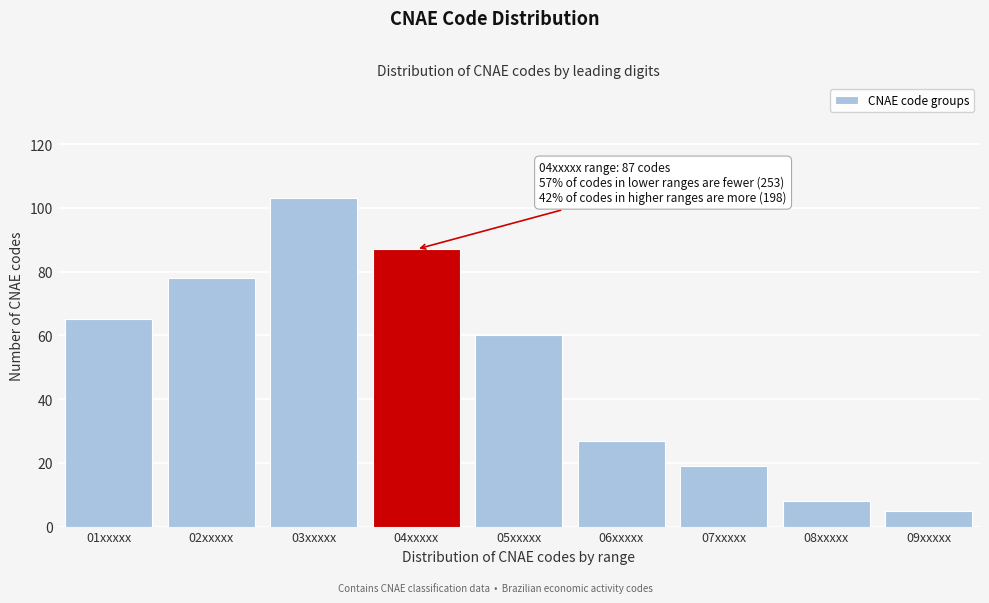

Reading left to right, extract all data points from this chart.

01xxxxx=65	02xxxxx=78	03xxxxx=103	04xxxxx=87	05xxxxx=60	06xxxxx=27	07xxxxx=19	08xxxxx=8	09xxxxx=5